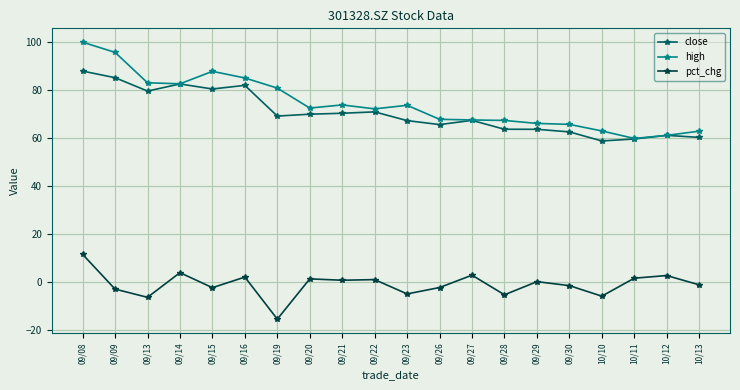

What is the smallest value displayed?

-15.6